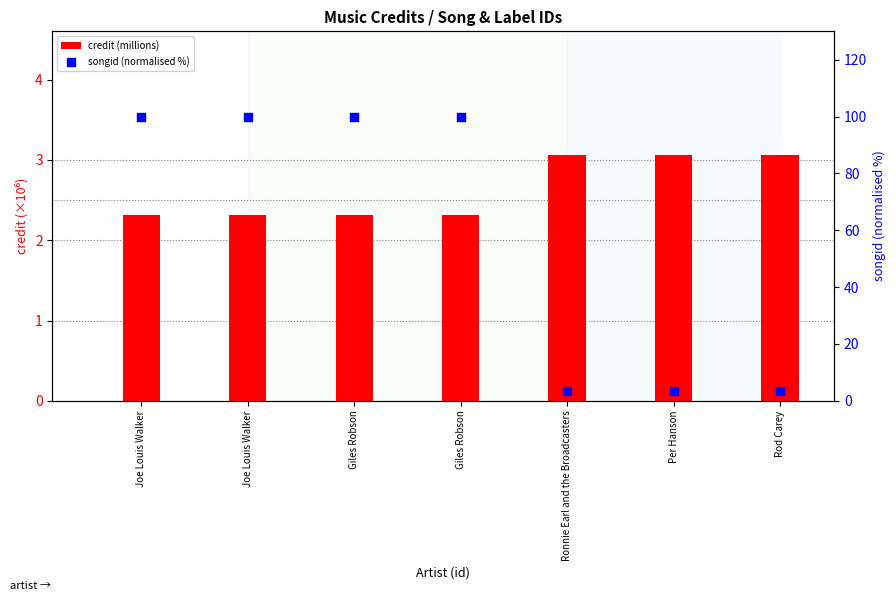

What is the total value across all series at Giles Robson?

102.3